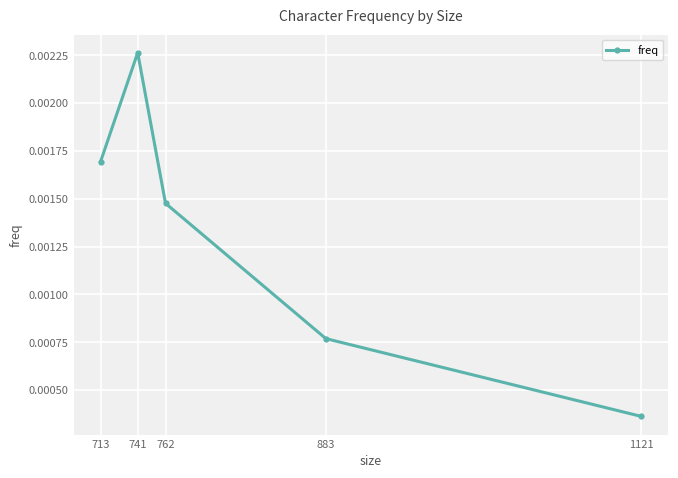

Between 741 and 1121, which is larger?

741